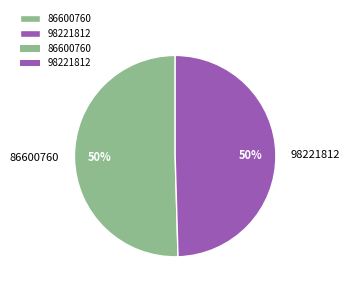

Which category accounts for the majority?

86600760